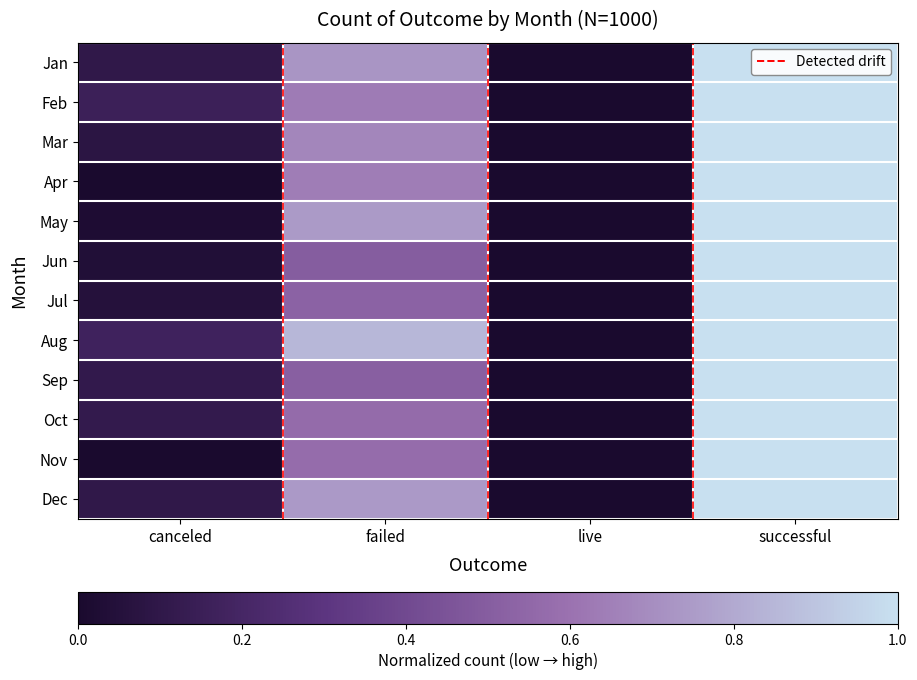

At how many categories does at least one series exceed 0?

3